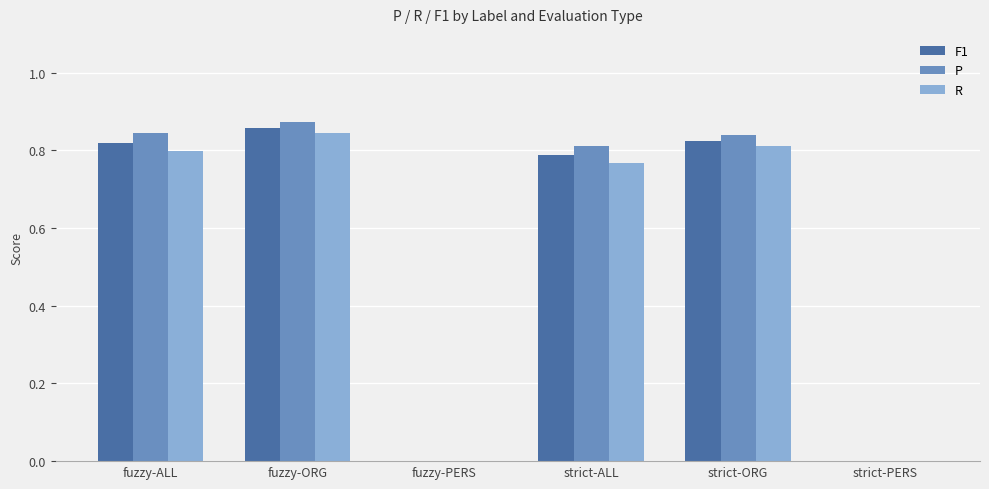

How many P values are between 0 and 1?

6